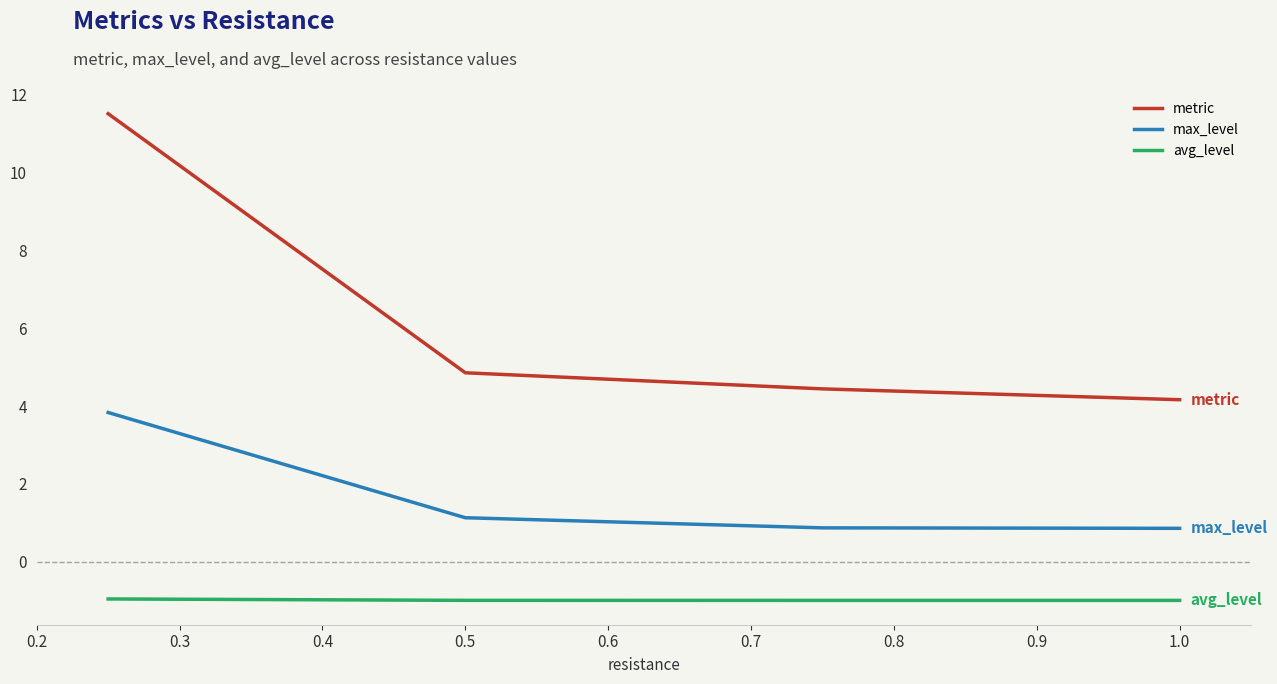

What is the difference between the second highest and second lowest values in the max_level series?

0.3